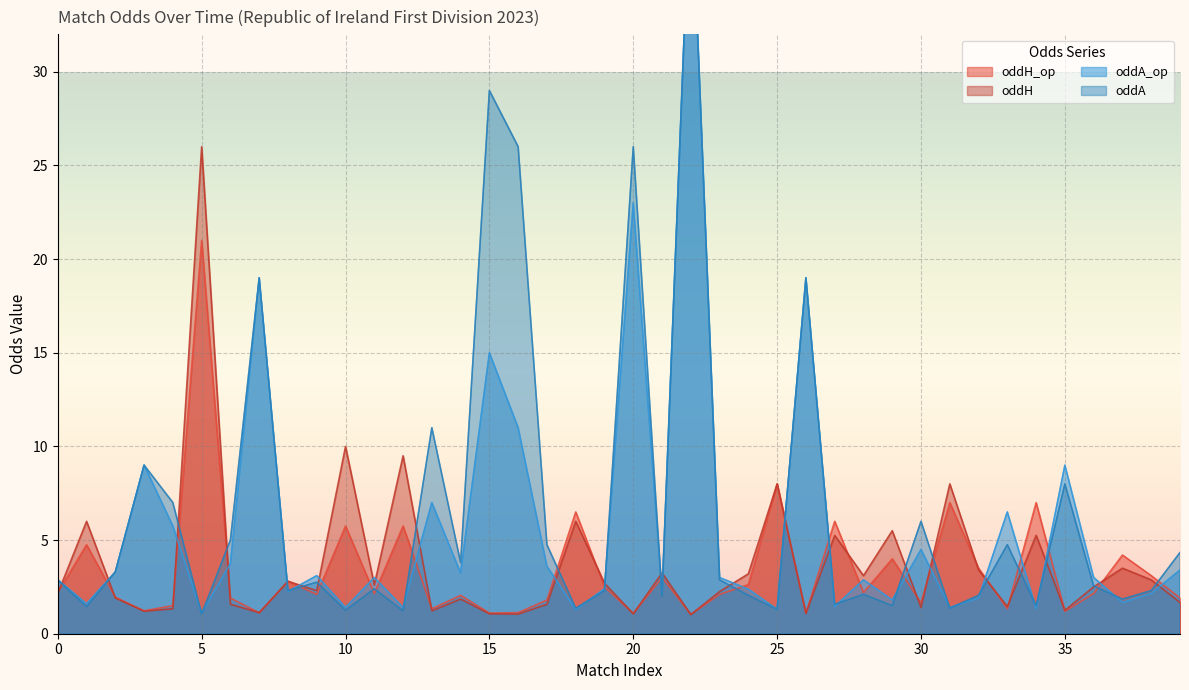

How many categories are shown in the chart?

40